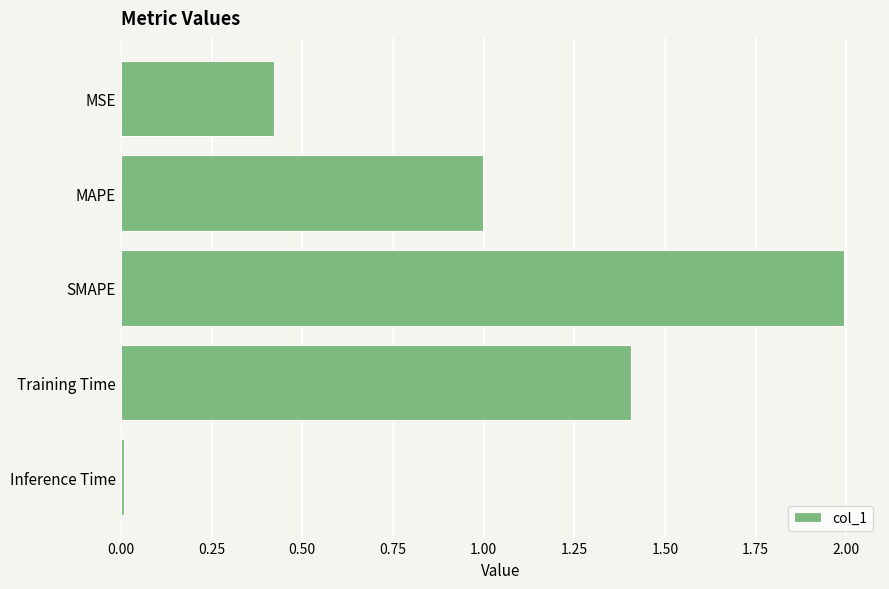

Count the number of data series in this chart.

1